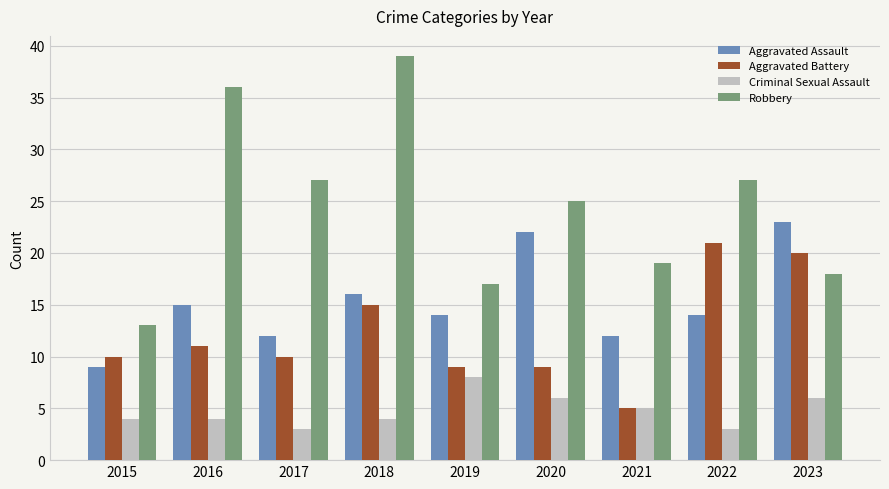

What is the approximate value of Robbery at 2018?

39